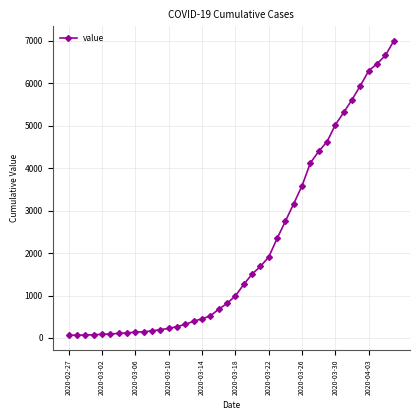

How many data points does each series have?

40